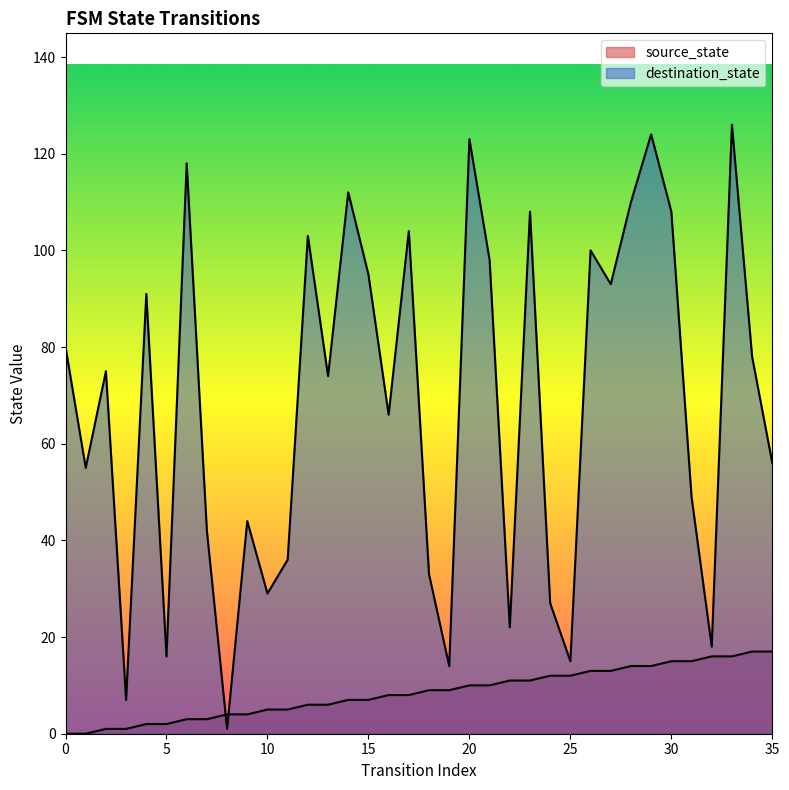

How many values in the destination_state series are below 75?

18